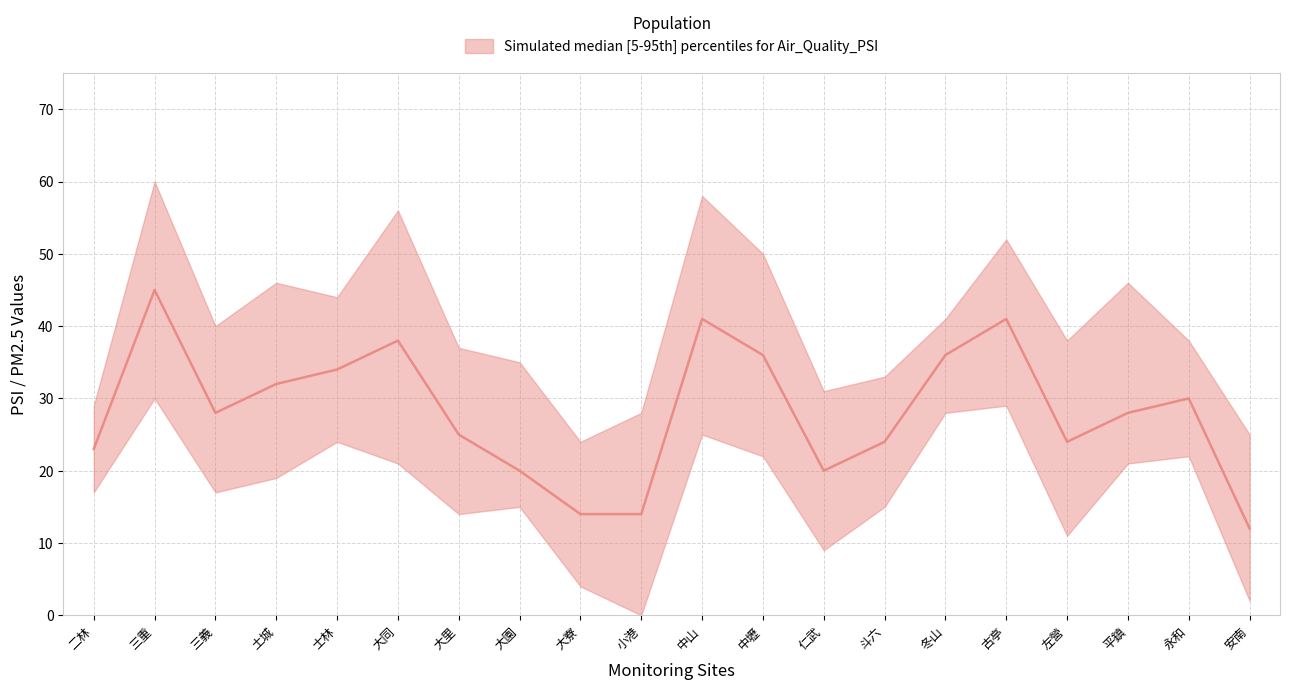

At which label does PSI_lower first exceed 19?

三重